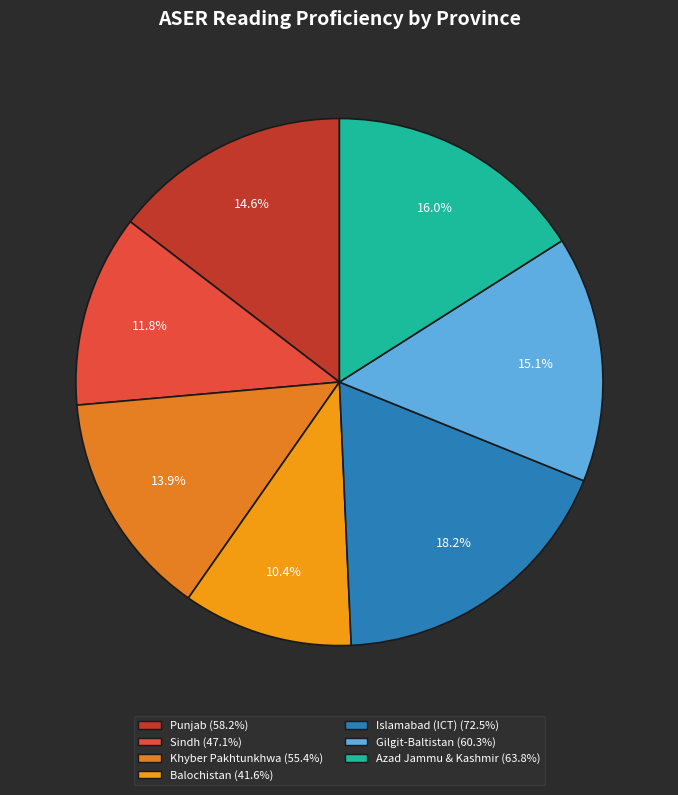

To the nearest percent, what is the average slice percentage?

14%